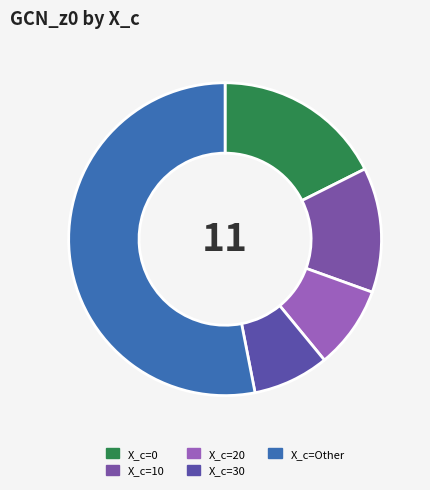

How many segments does this pie chart have?

5